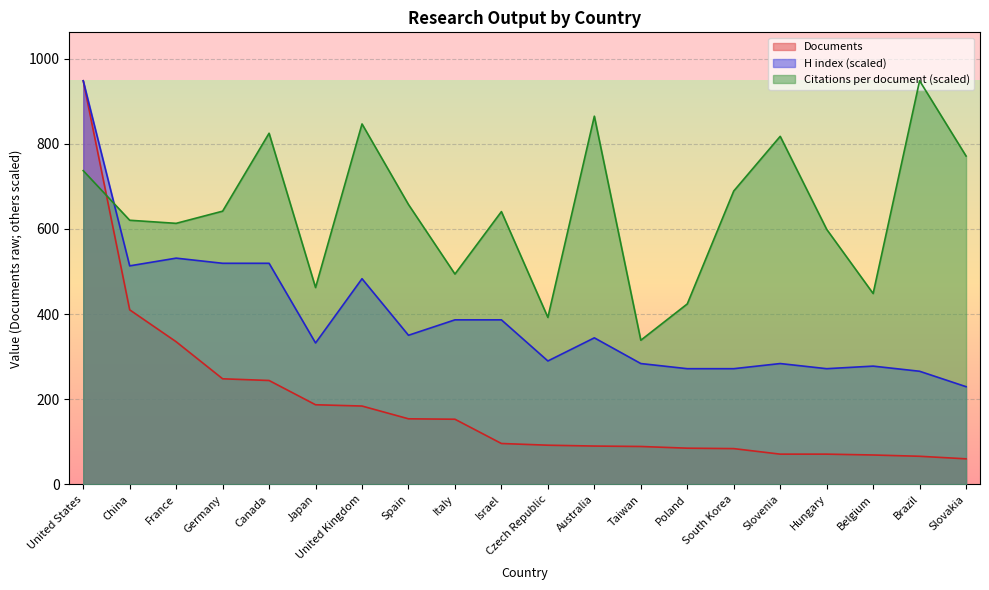

Between Australia and South Korea, which series saw the biggest shift?

Citations per document (scaled)